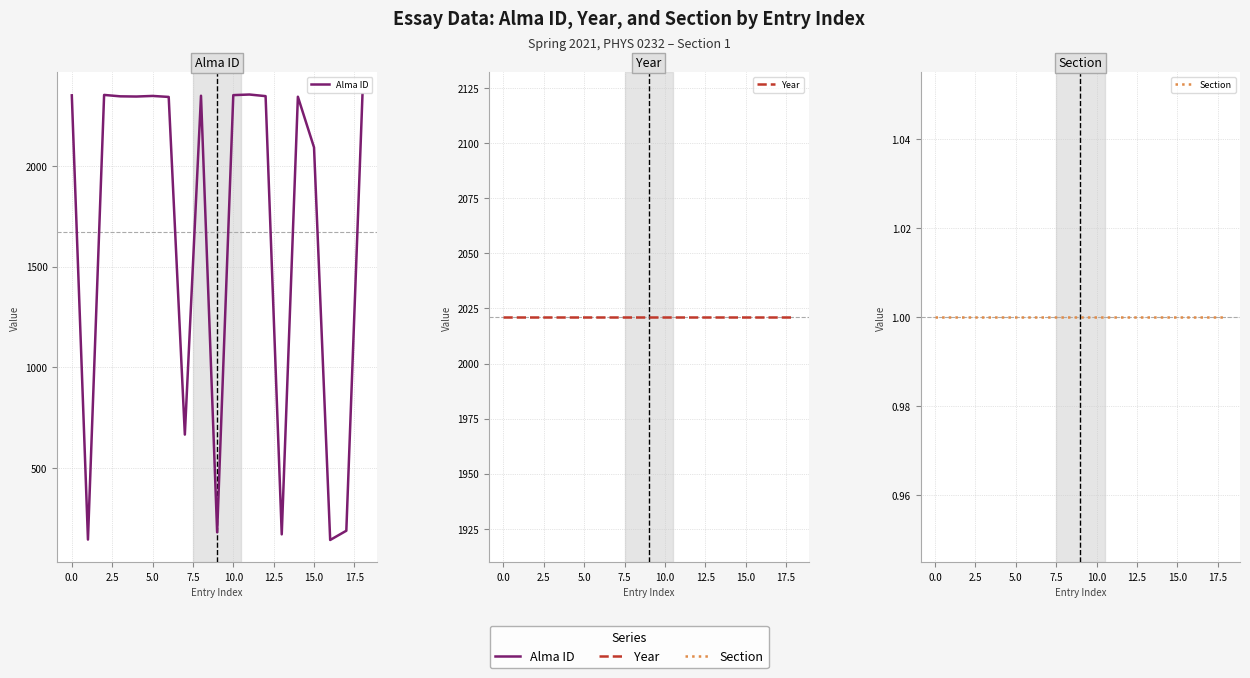

The value of Section at 15.0 is 2. True or false?

False